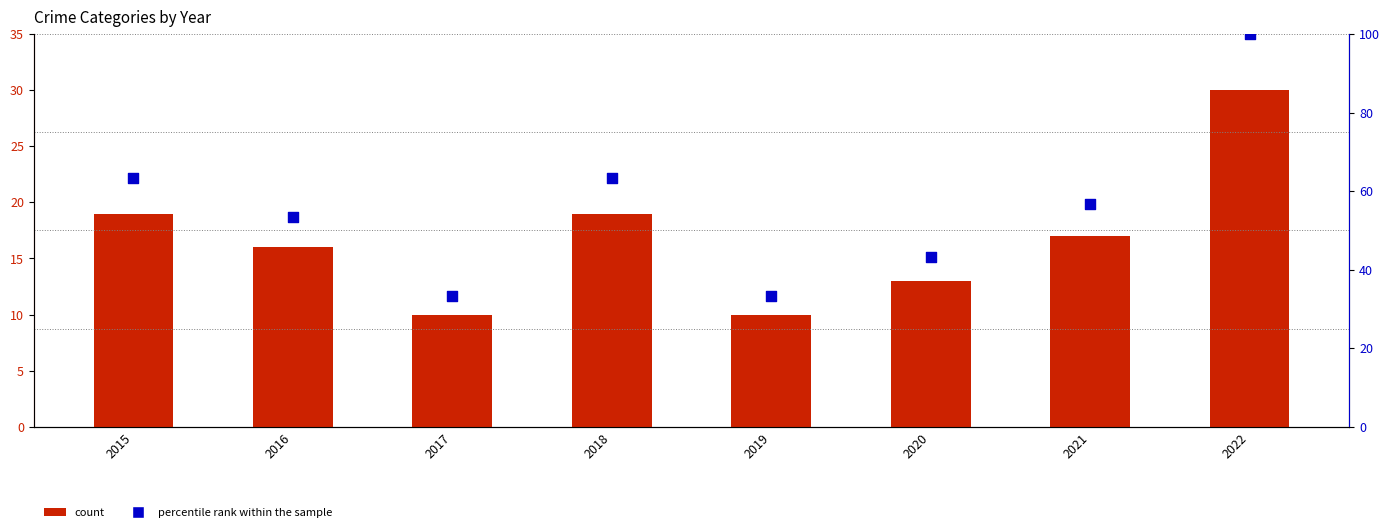

Which series contains the lowest Y value?

Total count